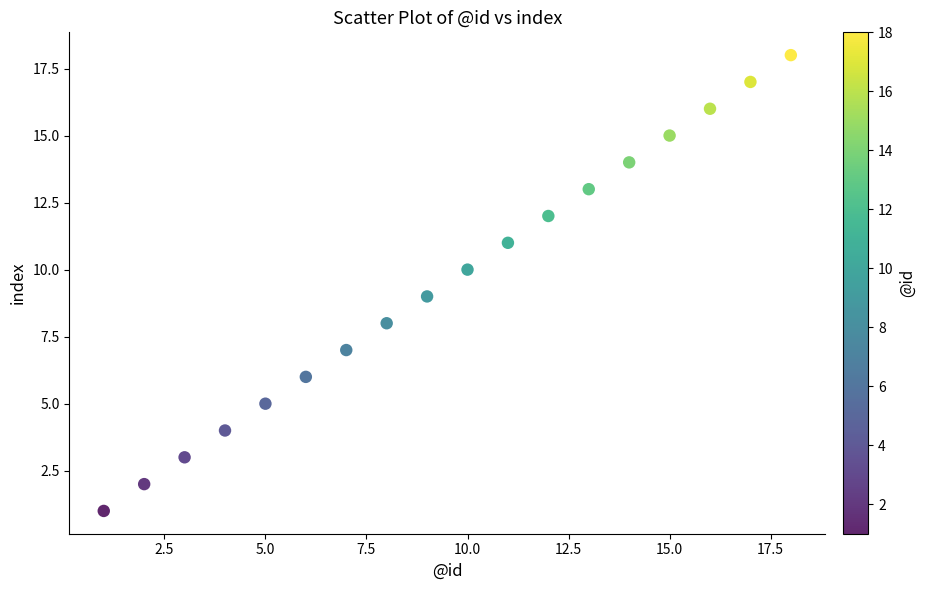

What is the range of Y values (max minus min)?

17